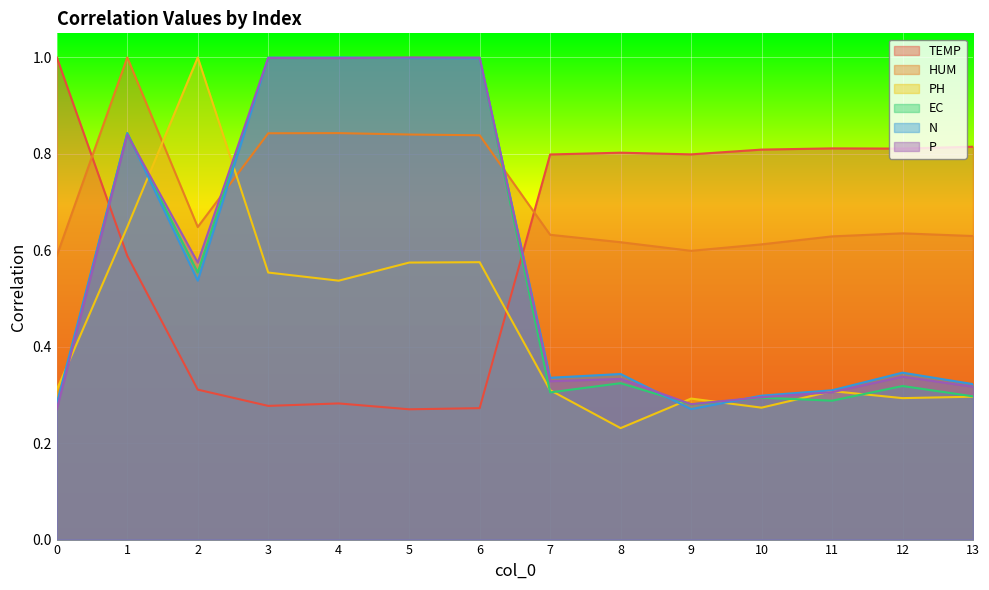

Between 3 and 9, which is larger?

9